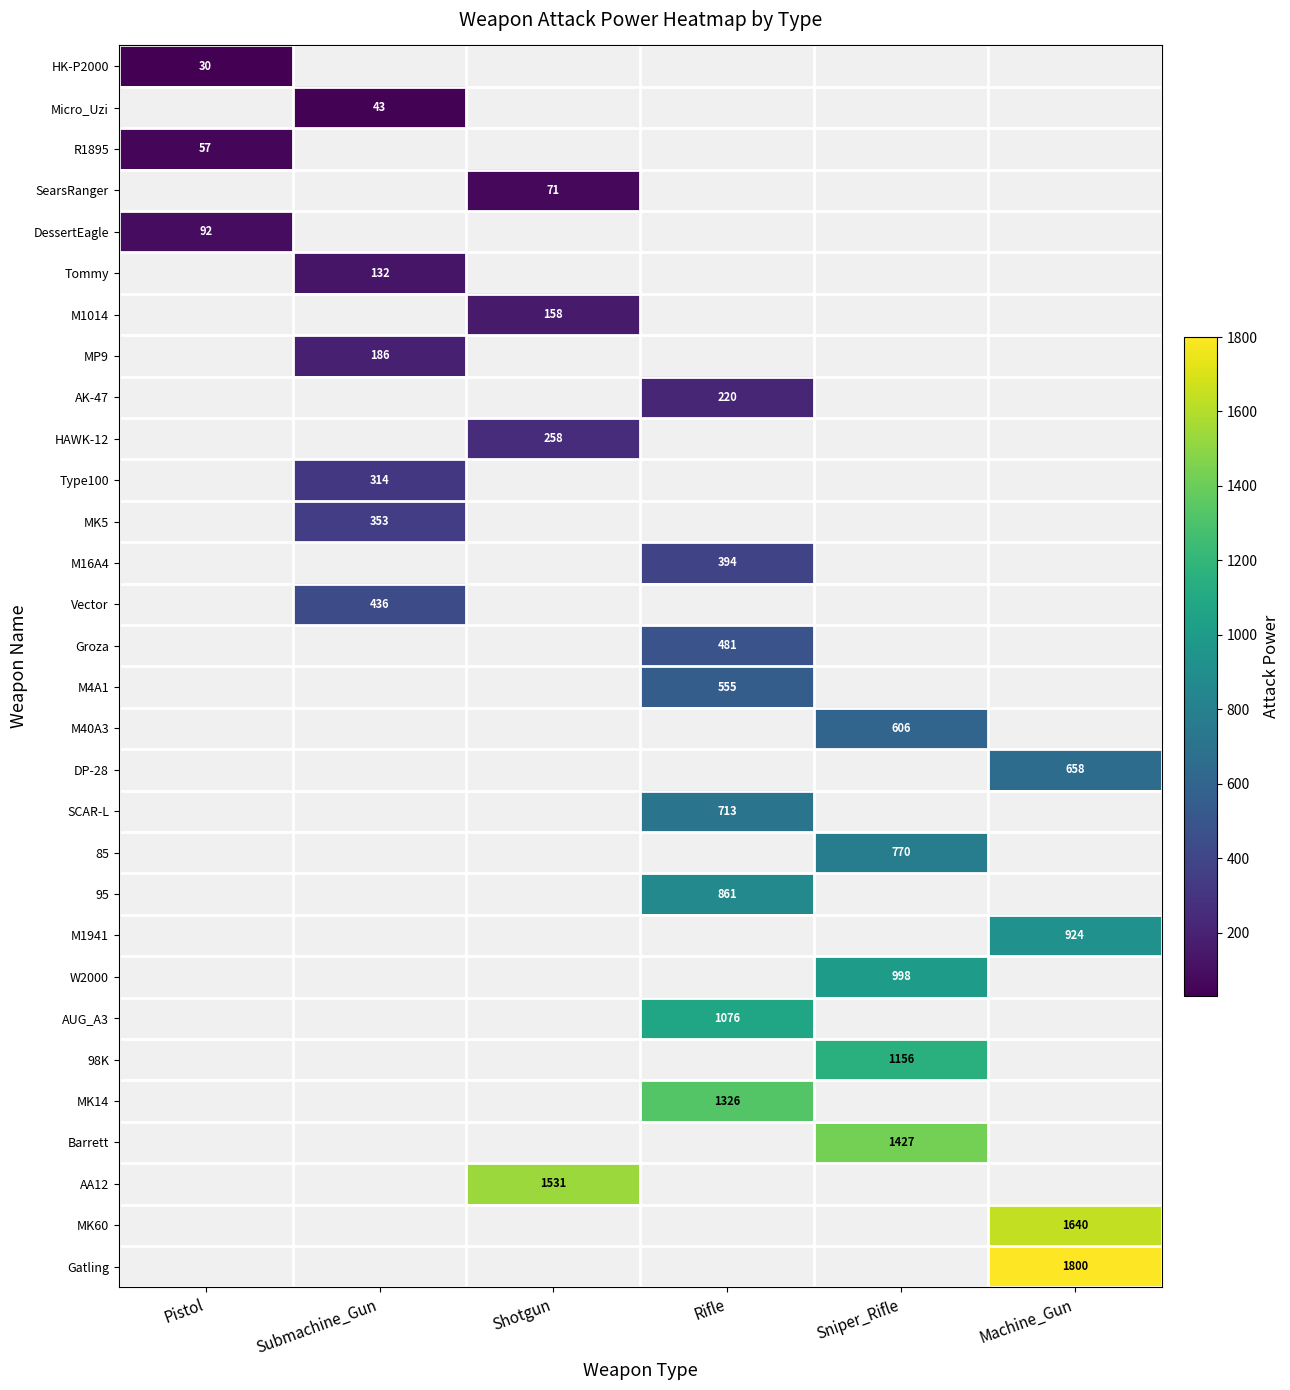

Is the value of 95 at Shotgun greater than the value of SCAR-L at Rifle?

No